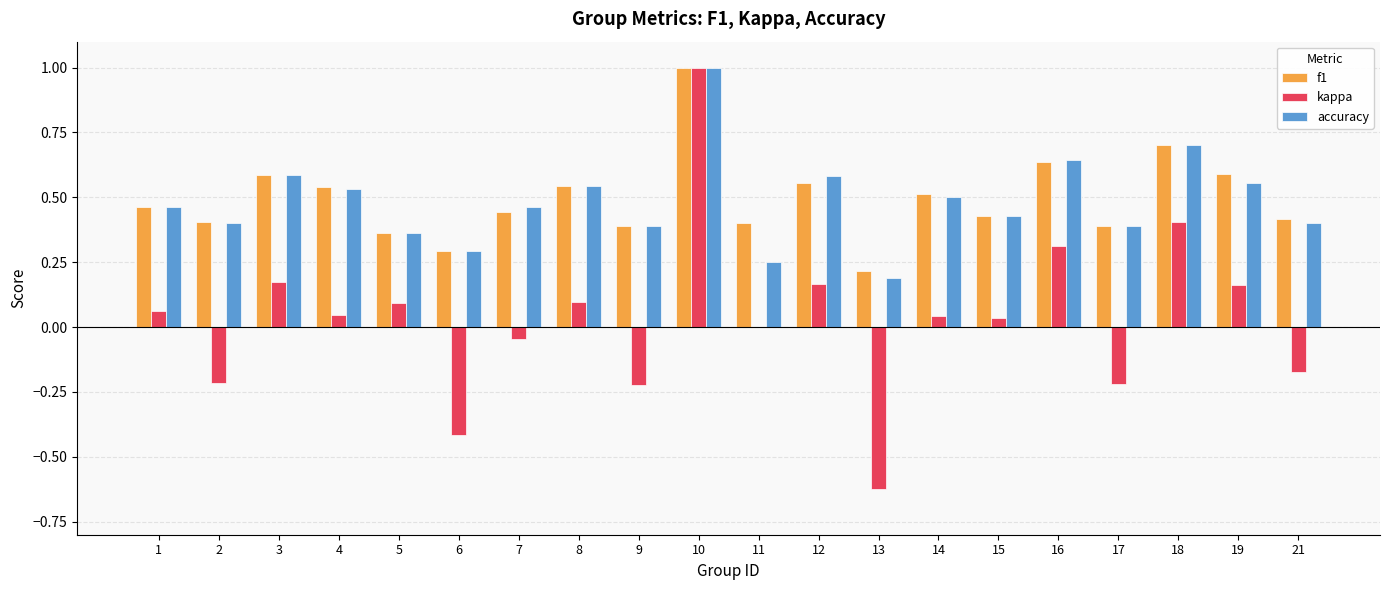

The kappa series shows -0.2 at 17. True or false?

True